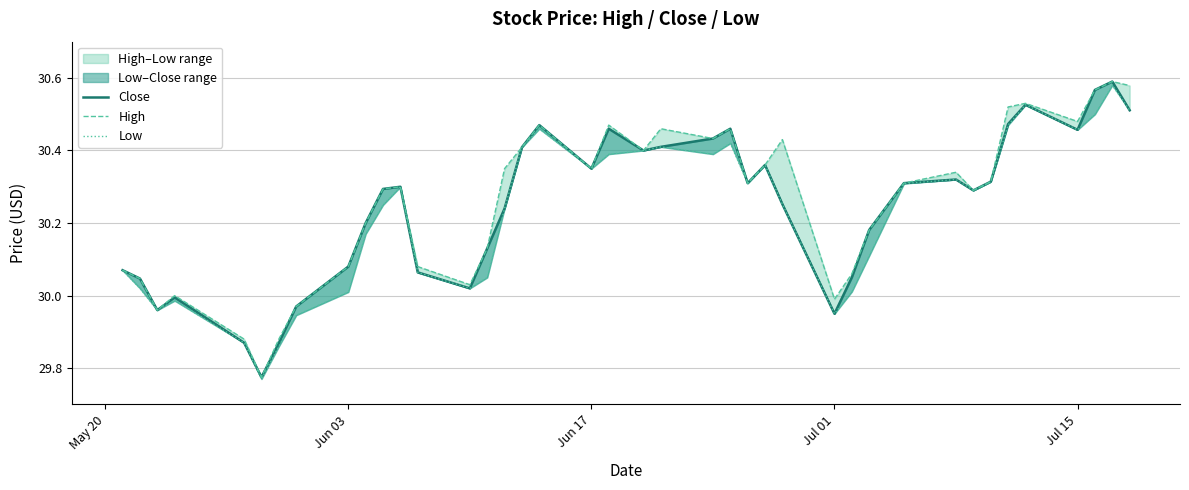

True or false: High and Low intersect in this chart.

False